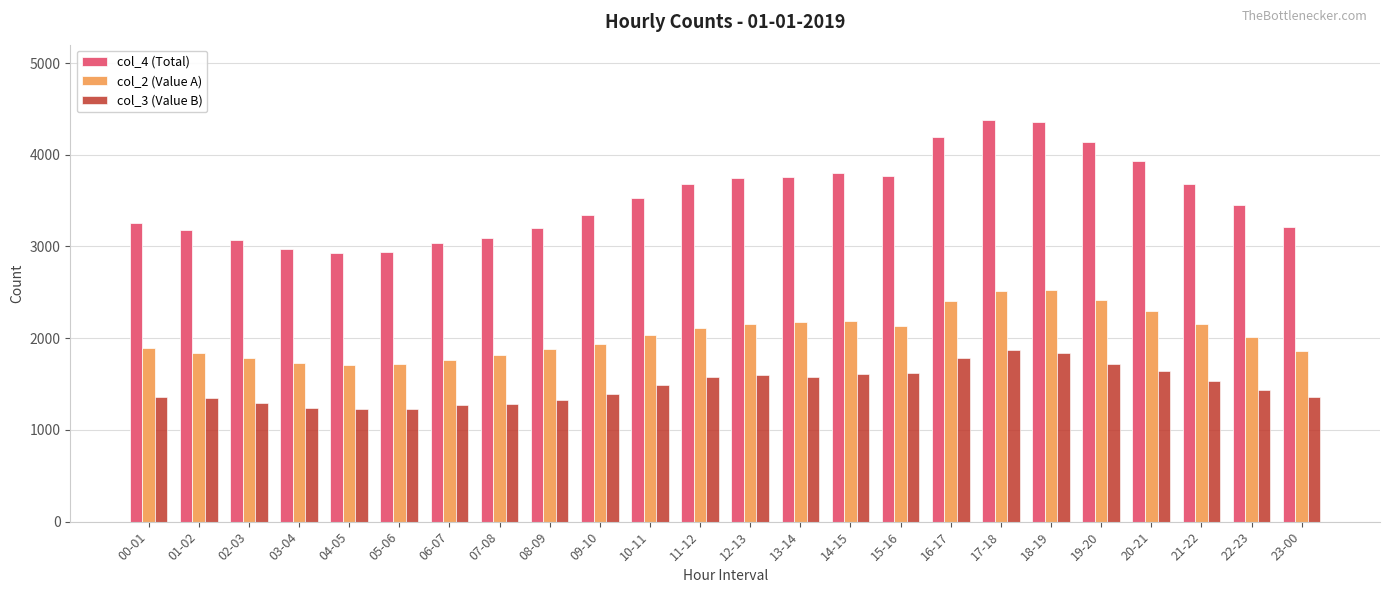

What is the value of the col_4 (Total) bar at the 19th from the left?

4361